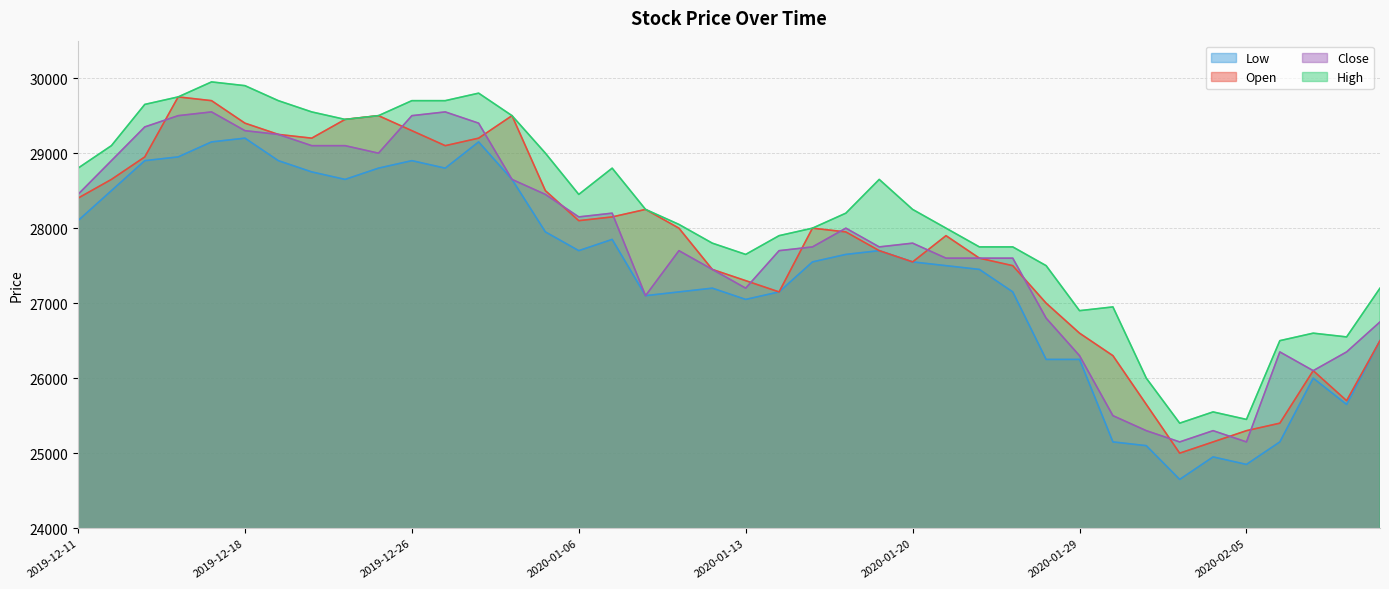

Rank the categories by Open value from lowest to highest.

2020-02-03, 2020-02-04, 2020-02-05, 2020-02-06, 2020-01-31, 2020-02-10, 2020-02-07, 2020-01-30, 2020-02-11, 2020-01-29, 2020-01-28, 2020-01-14, 2020-01-13, 2020-01-10, 2020-01-23, 2020-01-20, 2020-01-22, 2020-01-17, 2020-01-21, 2020-01-16, 2020-01-09, 2020-01-15, 2020-01-06, 2020-01-07, 2020-01-08, 2019-12-11, 2020-01-03, 2019-12-12, 2019-12-13, 2019-12-27, 2019-12-20, 2019-12-30, 2019-12-19, 2019-12-26, 2019-12-18, 2019-12-23, 2019-12-24, 2020-01-02, 2019-12-17, 2019-12-16